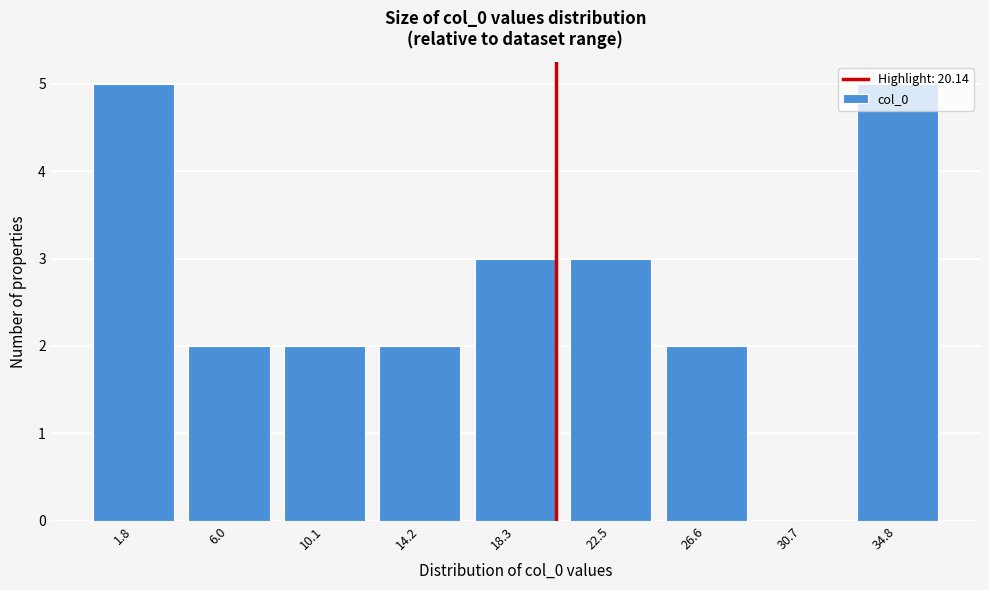

Is it true that the value at 34.8 is 5?

True